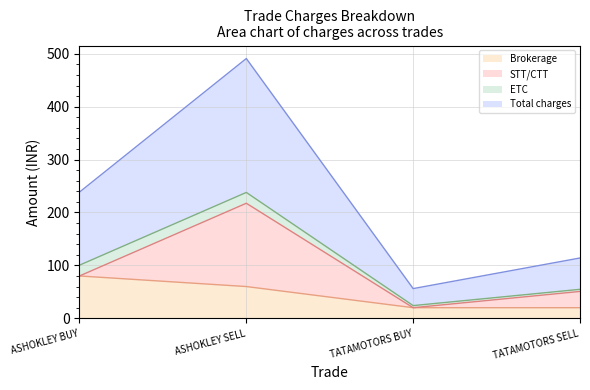

What is the maximum value for Brokerage?

80.0